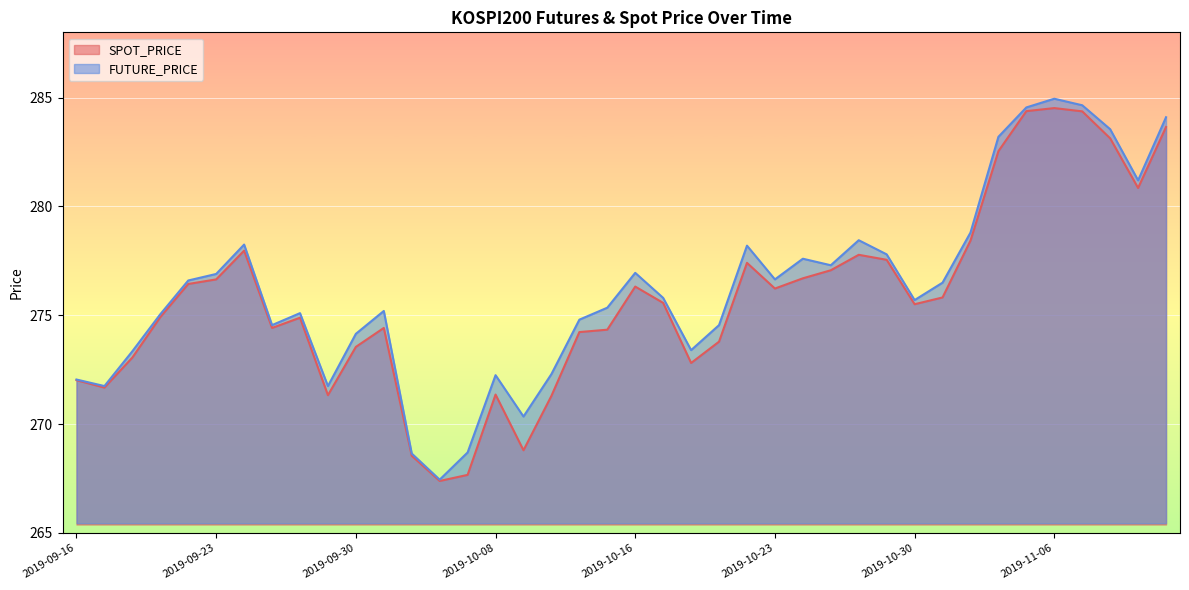

At which label does SPOT_PRICE reach its peak?

2019-11-06